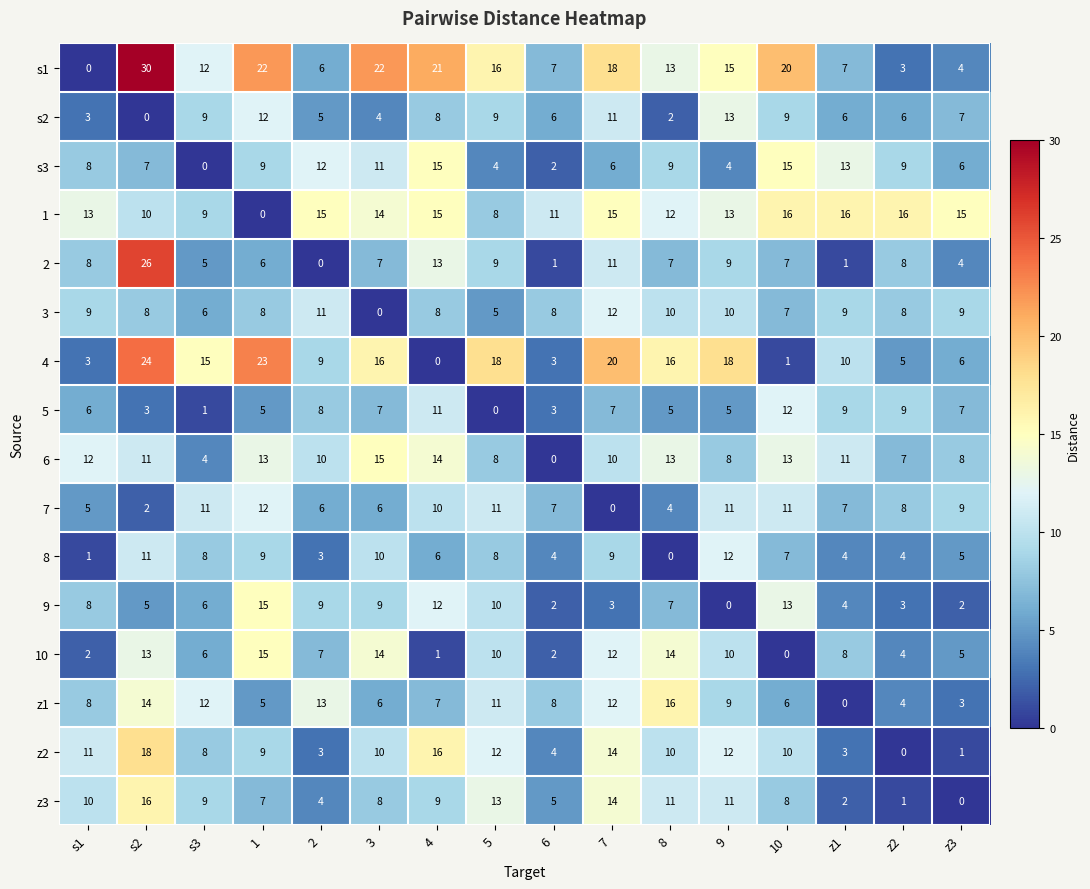

What is the spread (max minus min) of values at z3?

15